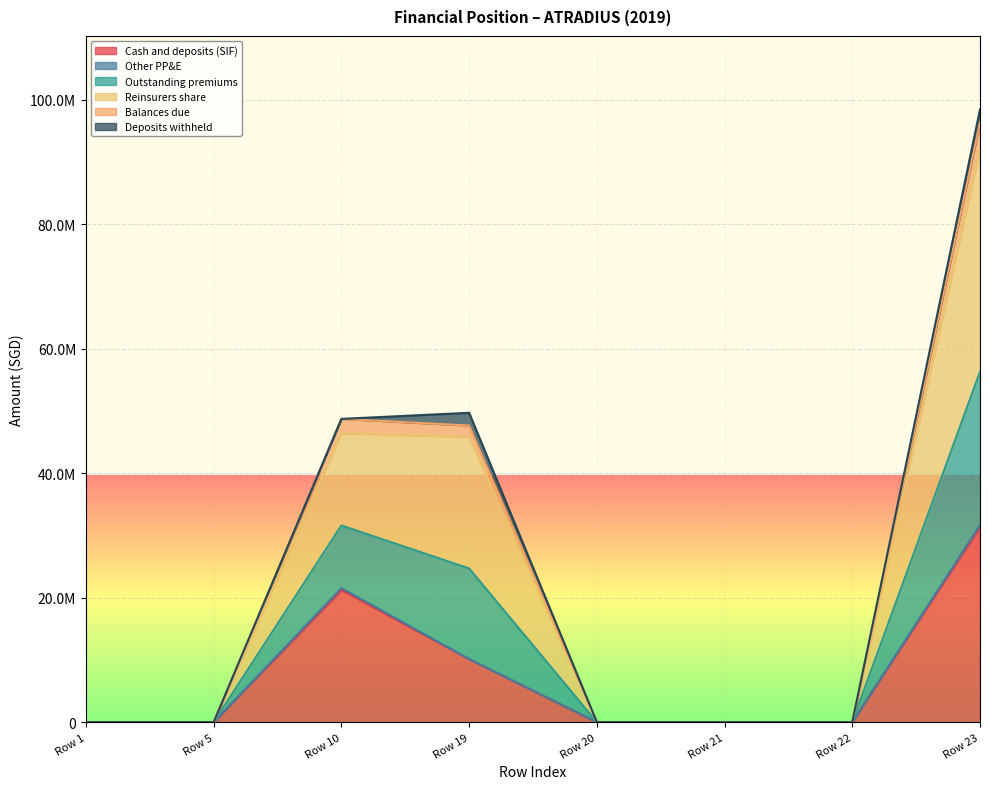

What is the average value of the Reinsurers share series?

23066941